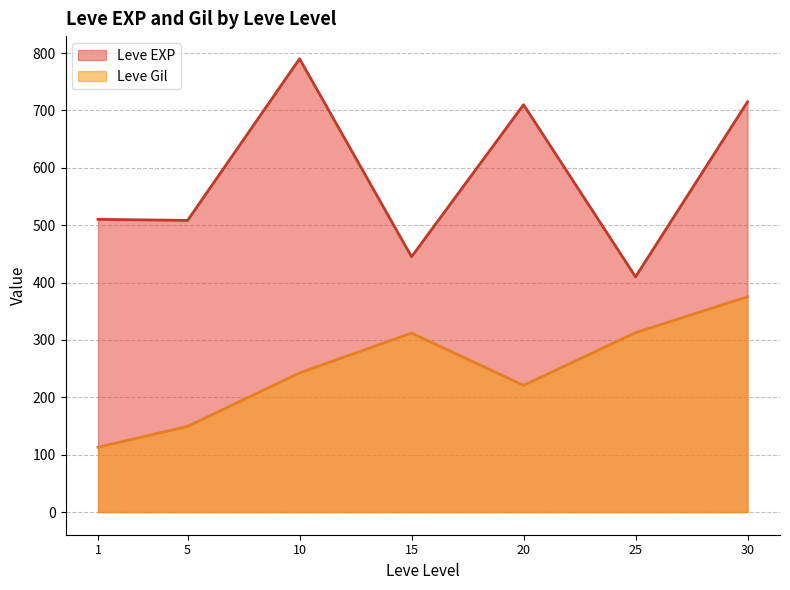

The Leve EXP series shows 793 at 5. True or false?

False